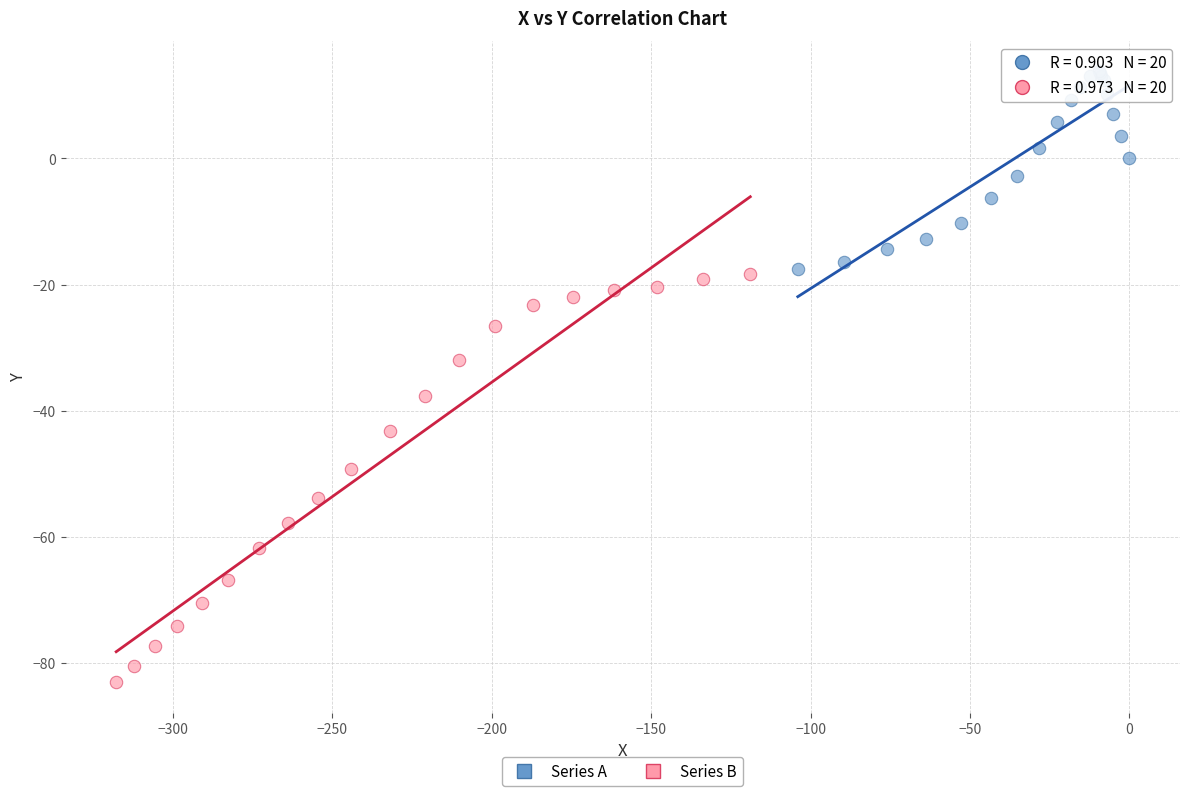

What are all the series names shown in the legend?

Series A, Series B